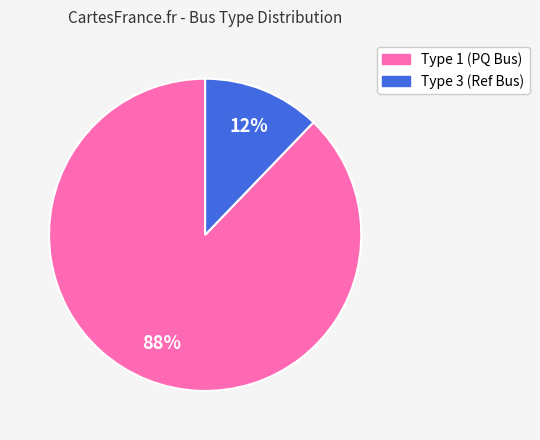

Is there a majority slice in this chart?

Yes